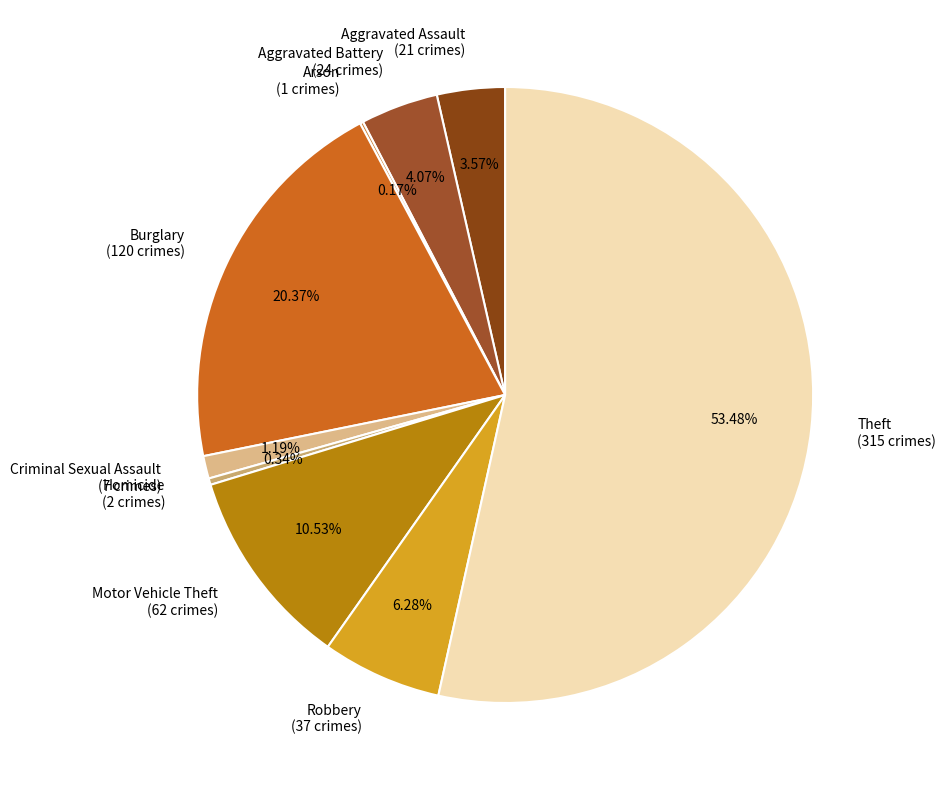

To the nearest percent, what portion does Criminal Sexual Assault represent?

1%